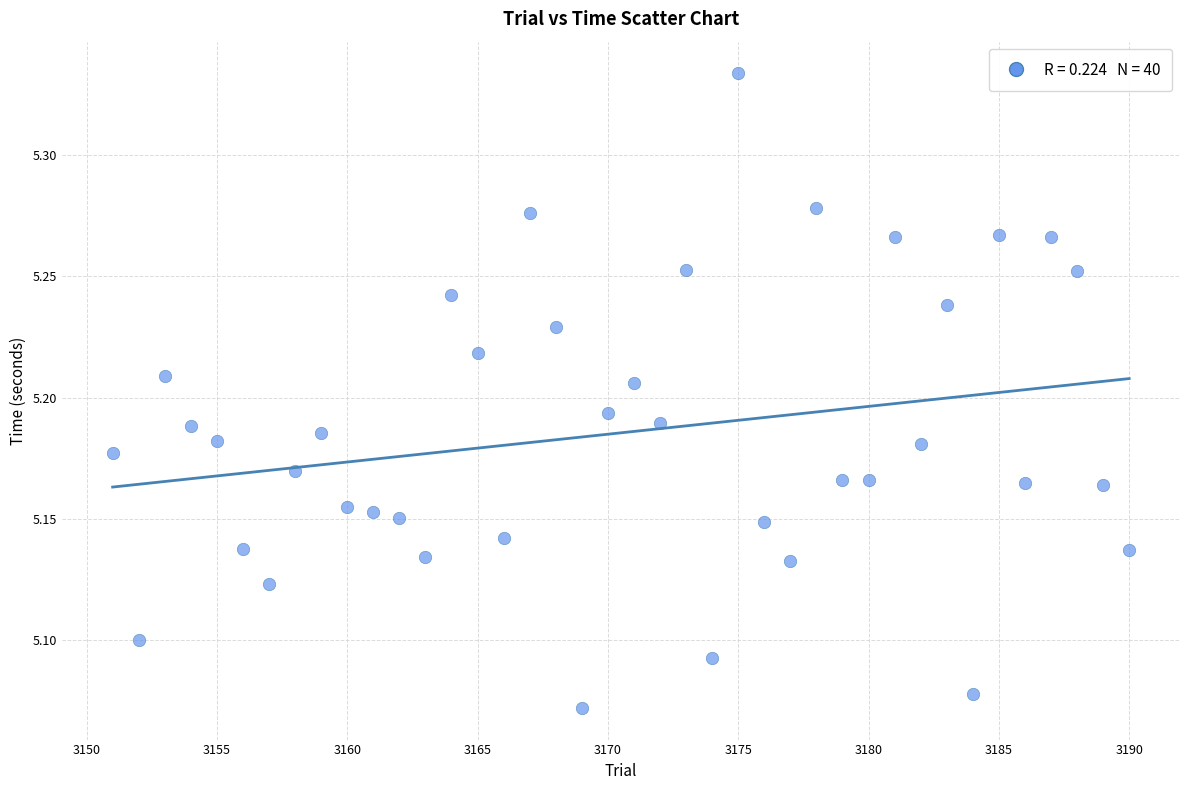

What is the range of Y values (max minus min)?

0.3